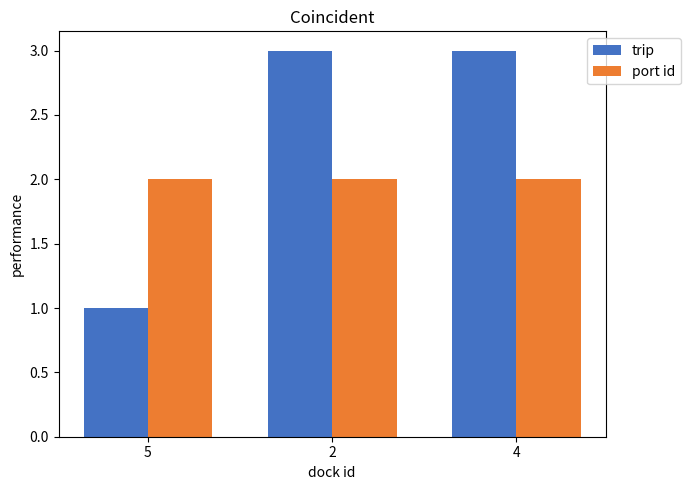

What is the value of the port id bar at the 2nd from the left?

2